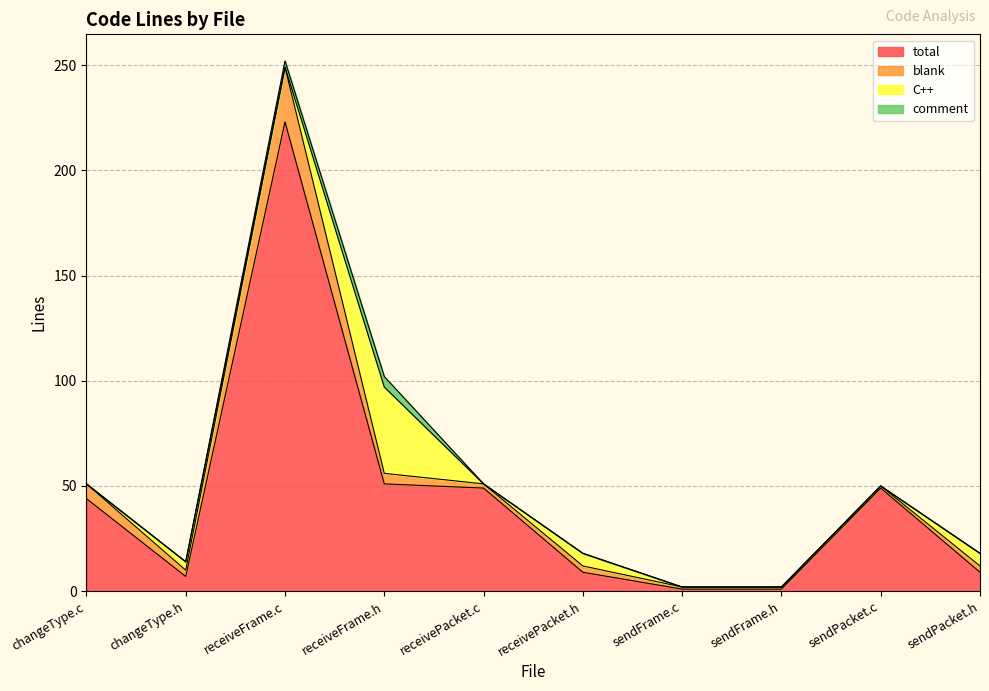

The value of blank at sendPacket.c is 1. True or false?

True